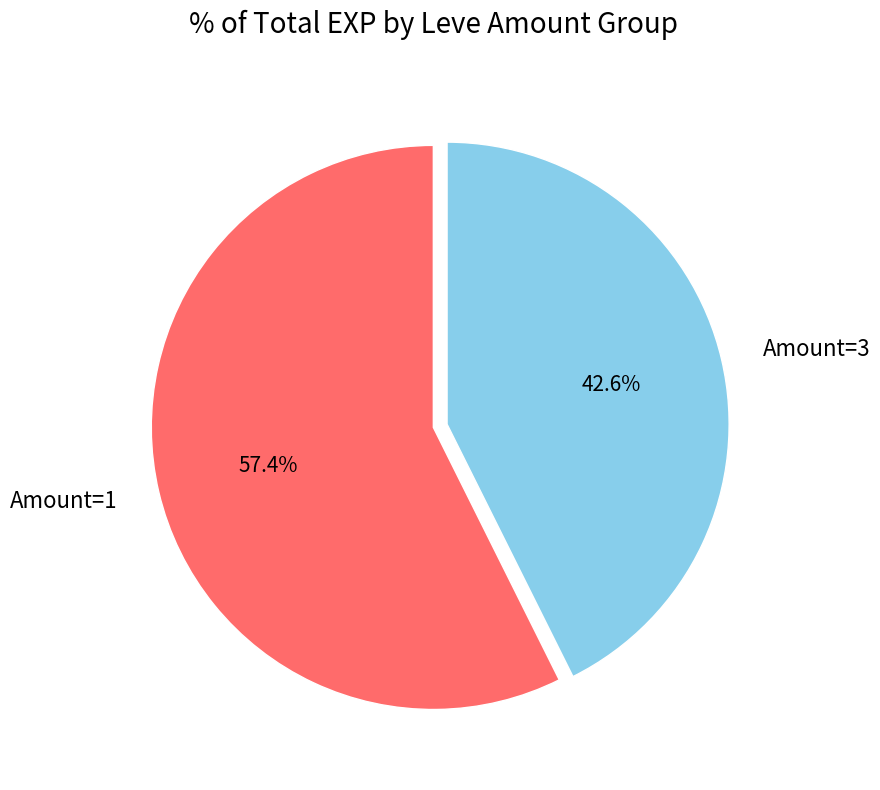

What is the total percentage of Amount=3 and Amount=1?

100.0%